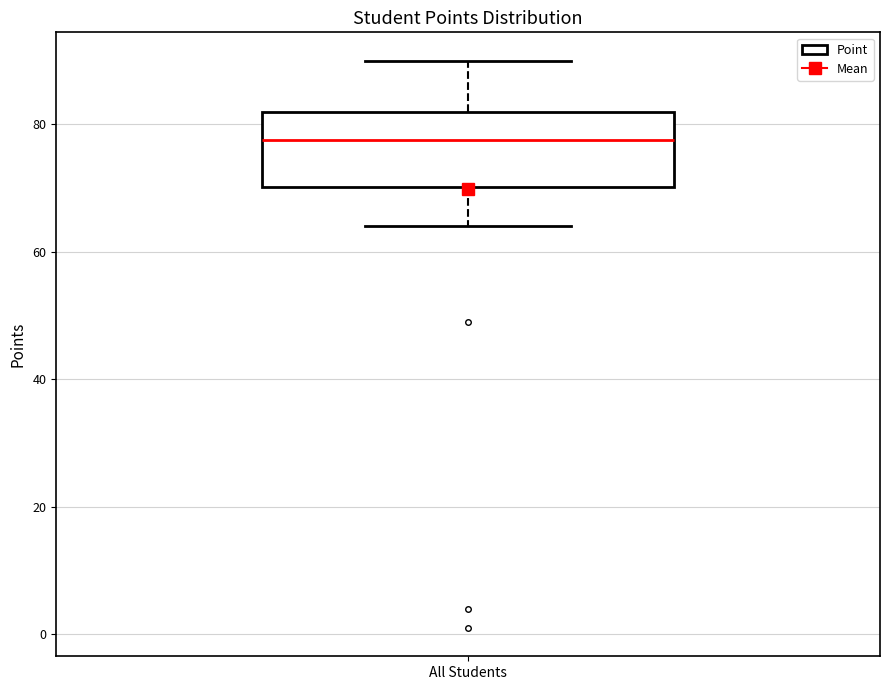

Where does the upper whisker of the box for All Students end on the y-axis? The values are not printed on the chart, so give them approximately, as read against the axis.

90